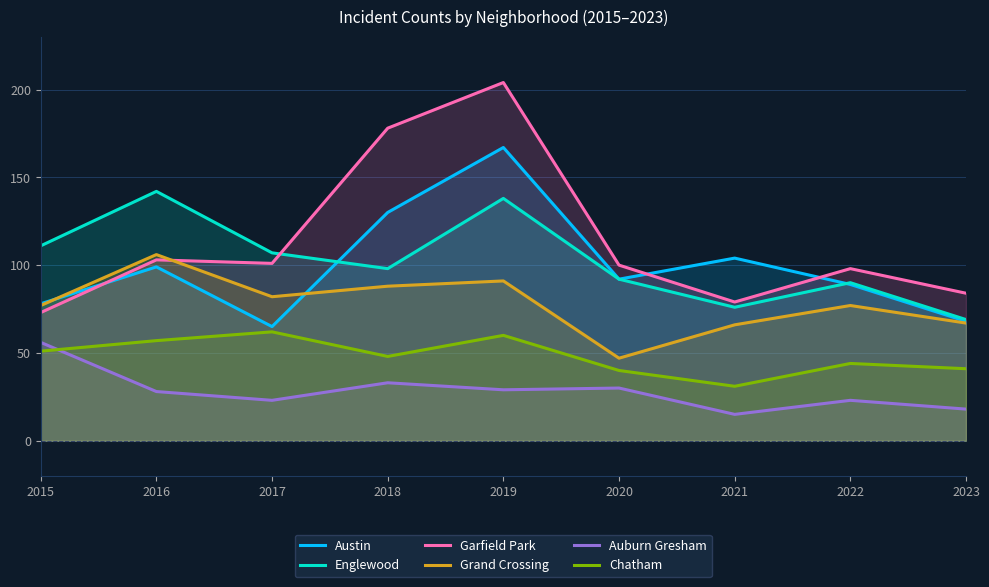

True or false: Garfield Park has a value of 204 at 2019.

True